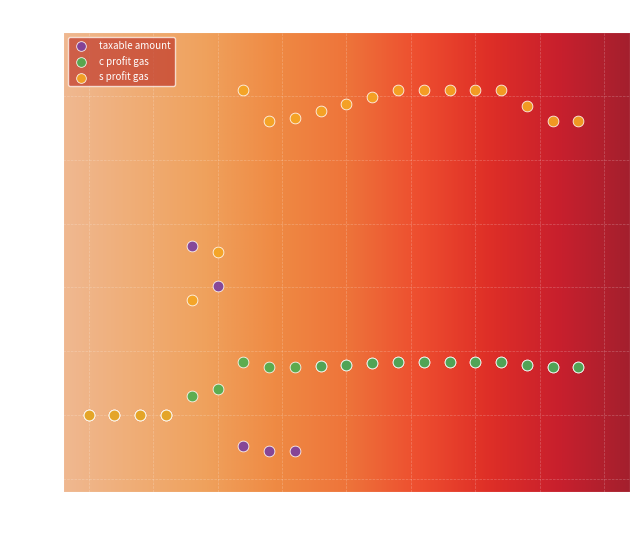

What are all the series names shown in the legend?

taxable amount, c profit gas, s profit gas